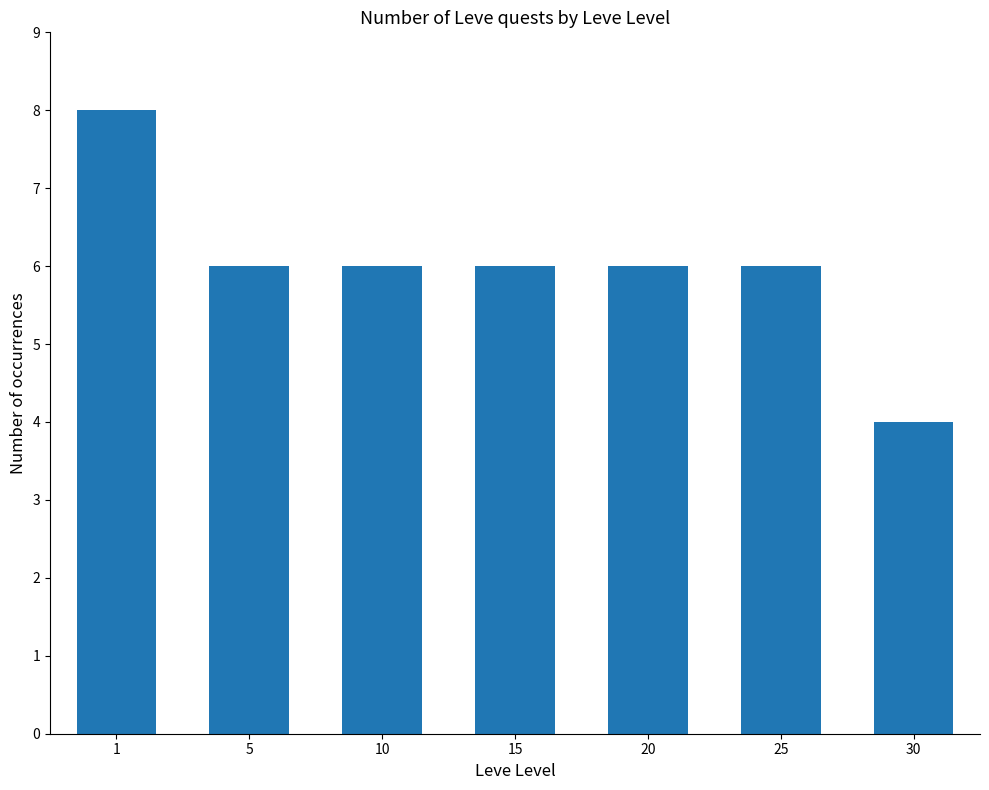

Which category has the lowest value across all series?

30